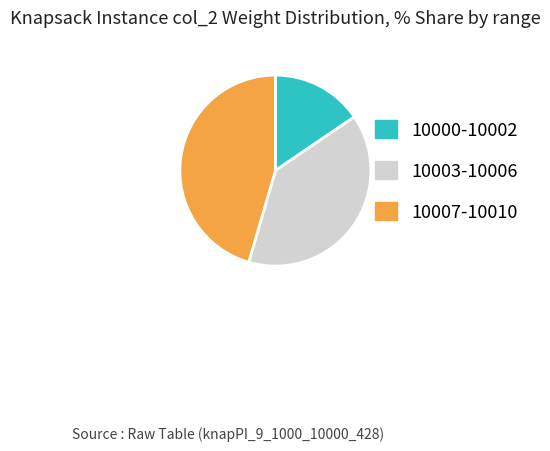

Which category has the biggest portion of the pie?

10007-10010